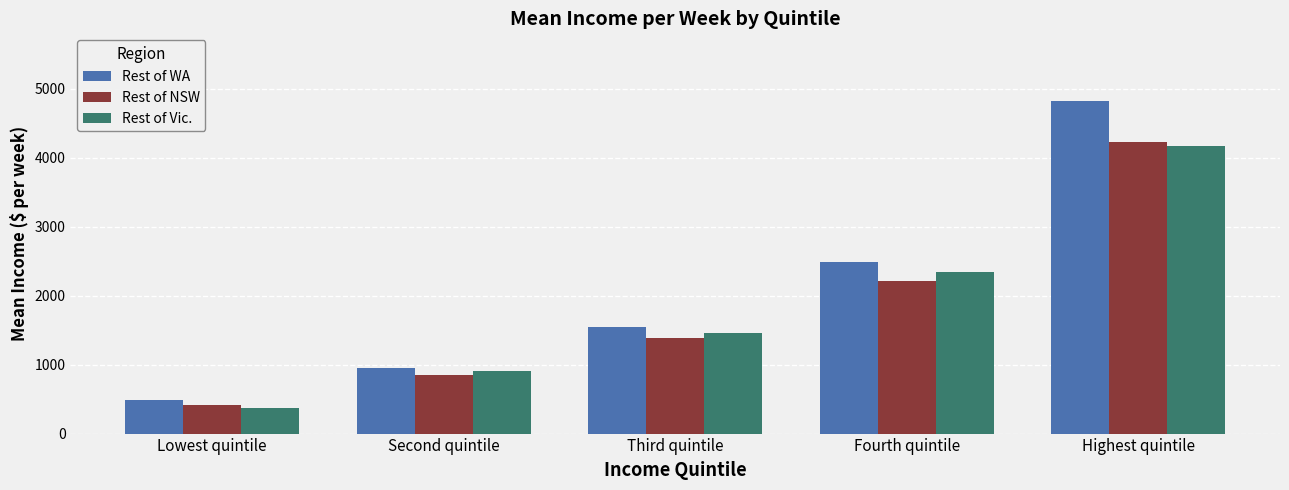

Reading left to right, extract all data points from this chart.

Rest of WA: 490	952	1551	2480	4824
Rest of NSW: 416	851	1389	2217	4222
Rest of Vic.: 367	907	1462	2343	4172